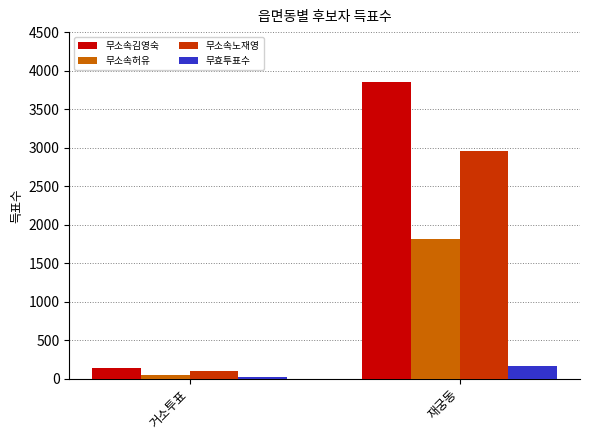

Is the value of 무소속허유 at 거소투표 greater than the value of 무소속노재영 at 거소투표?

No